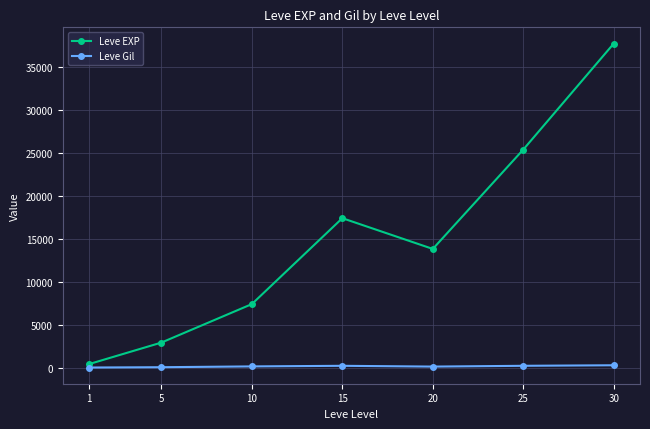

What is the approximate value of Leve EXP at 25?

25410.0